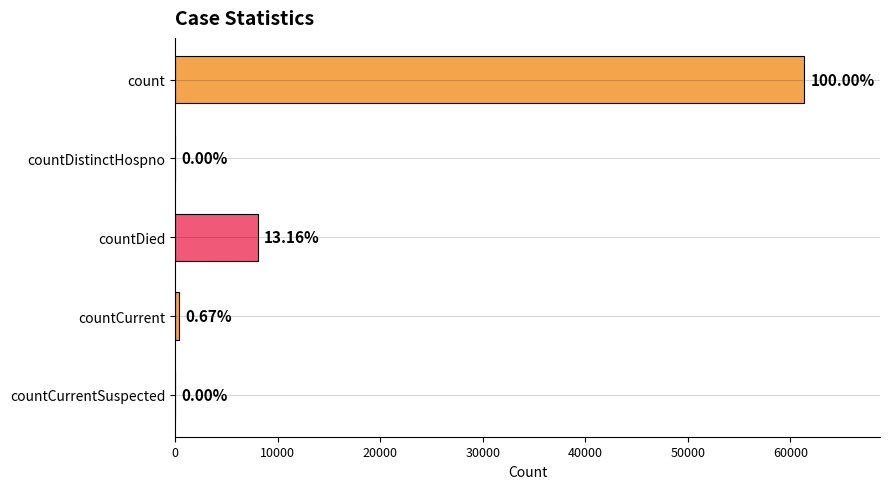

Are the bars horizontal?

Yes